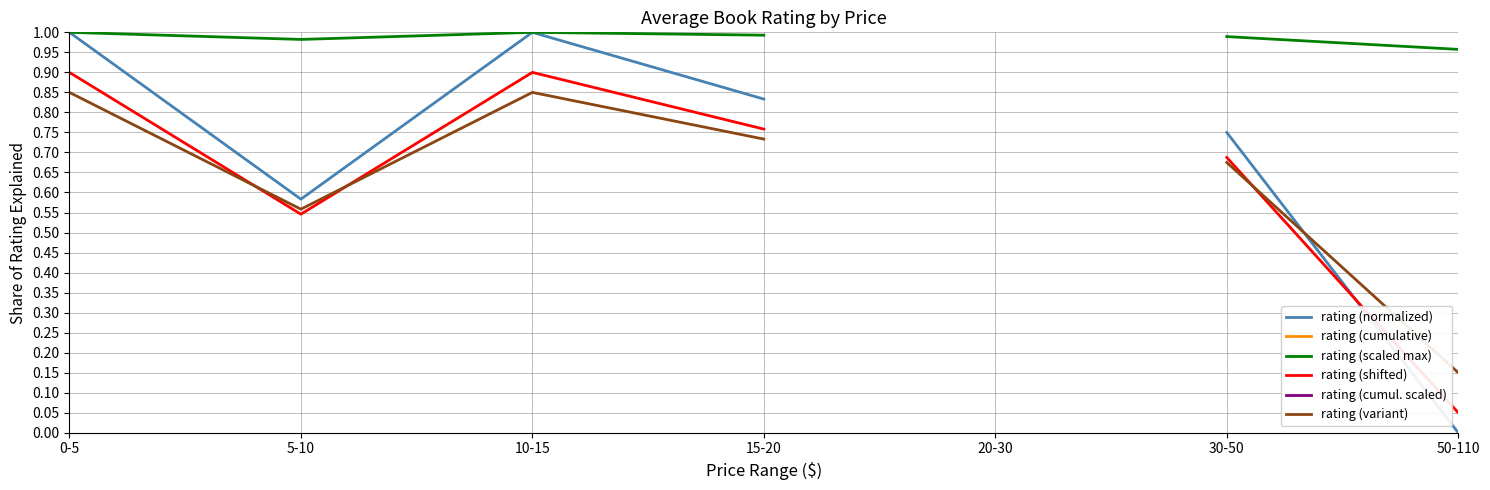

How many distinct data groups are displayed?

6